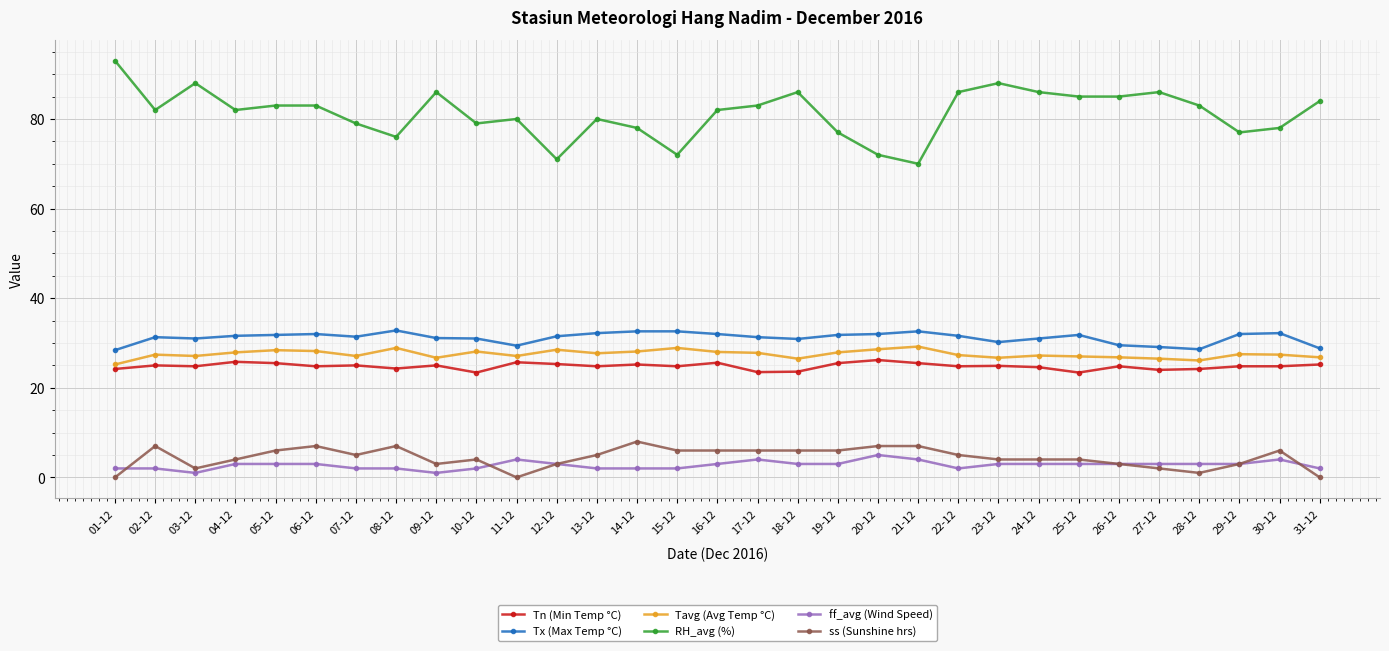

What is the average value of the Tx (Max Temp °C) series?

31.2